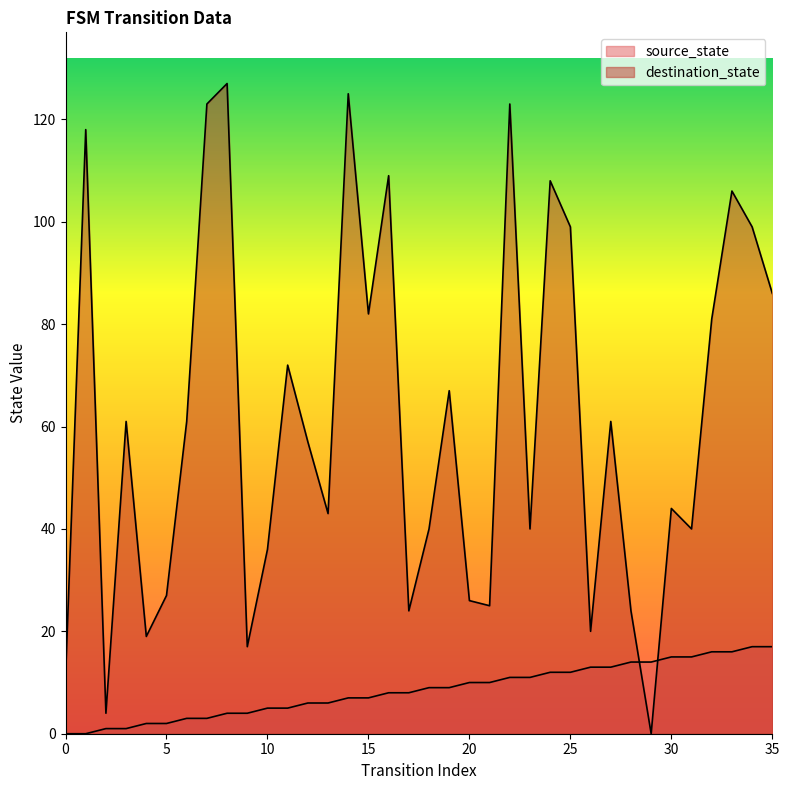

What is the spread (max minus min) of values at 34?

82